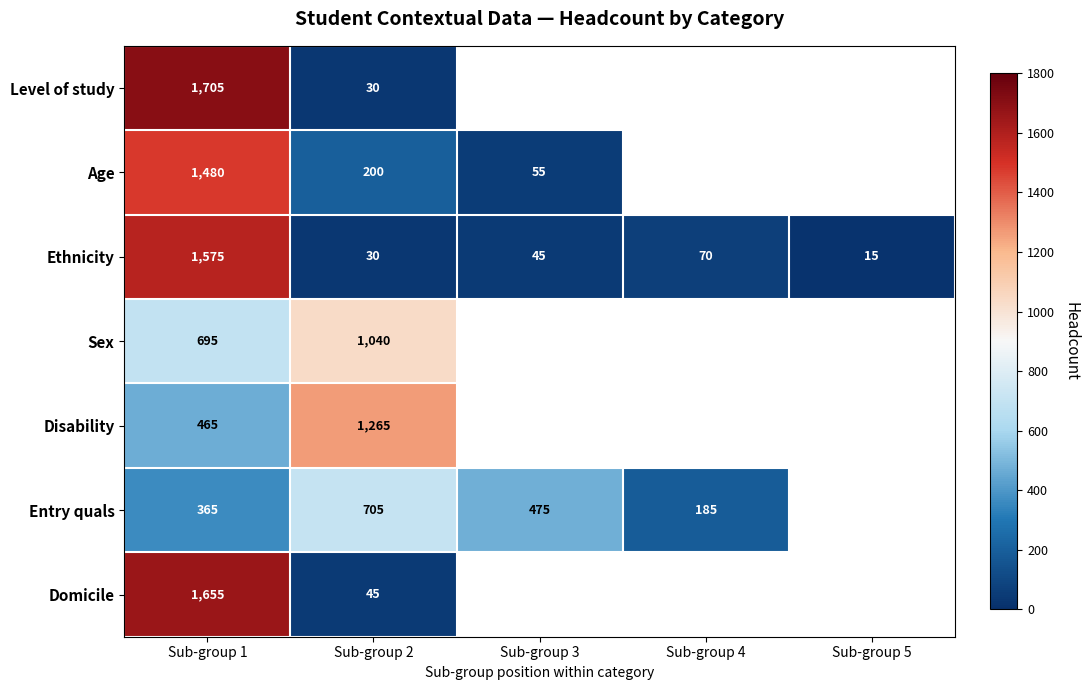

Rank the series at Sub-group 1 from highest to lowest value.

Level of study, Domicile, Ethnicity, Age, Sex, Disability, Entry quals